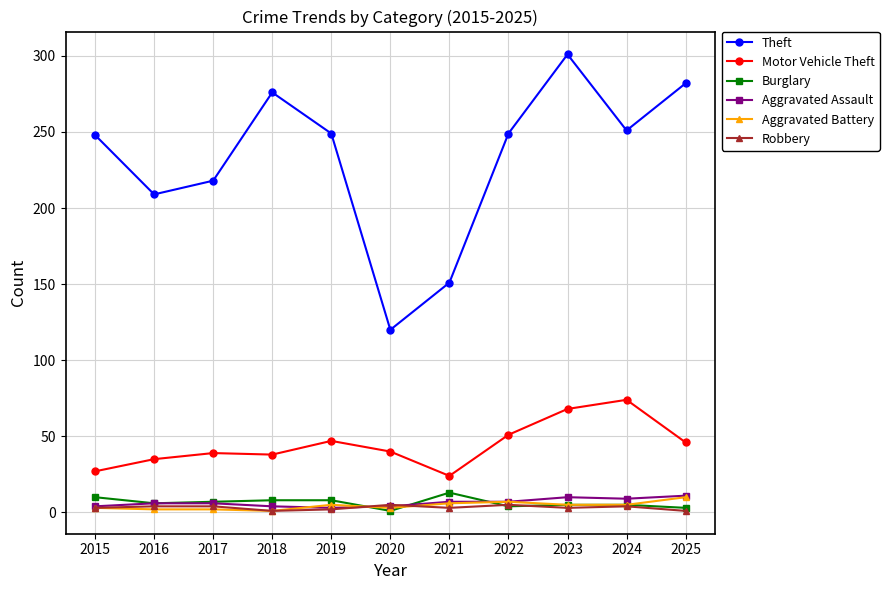

What is the spread (max minus min) of values at 2019?

247